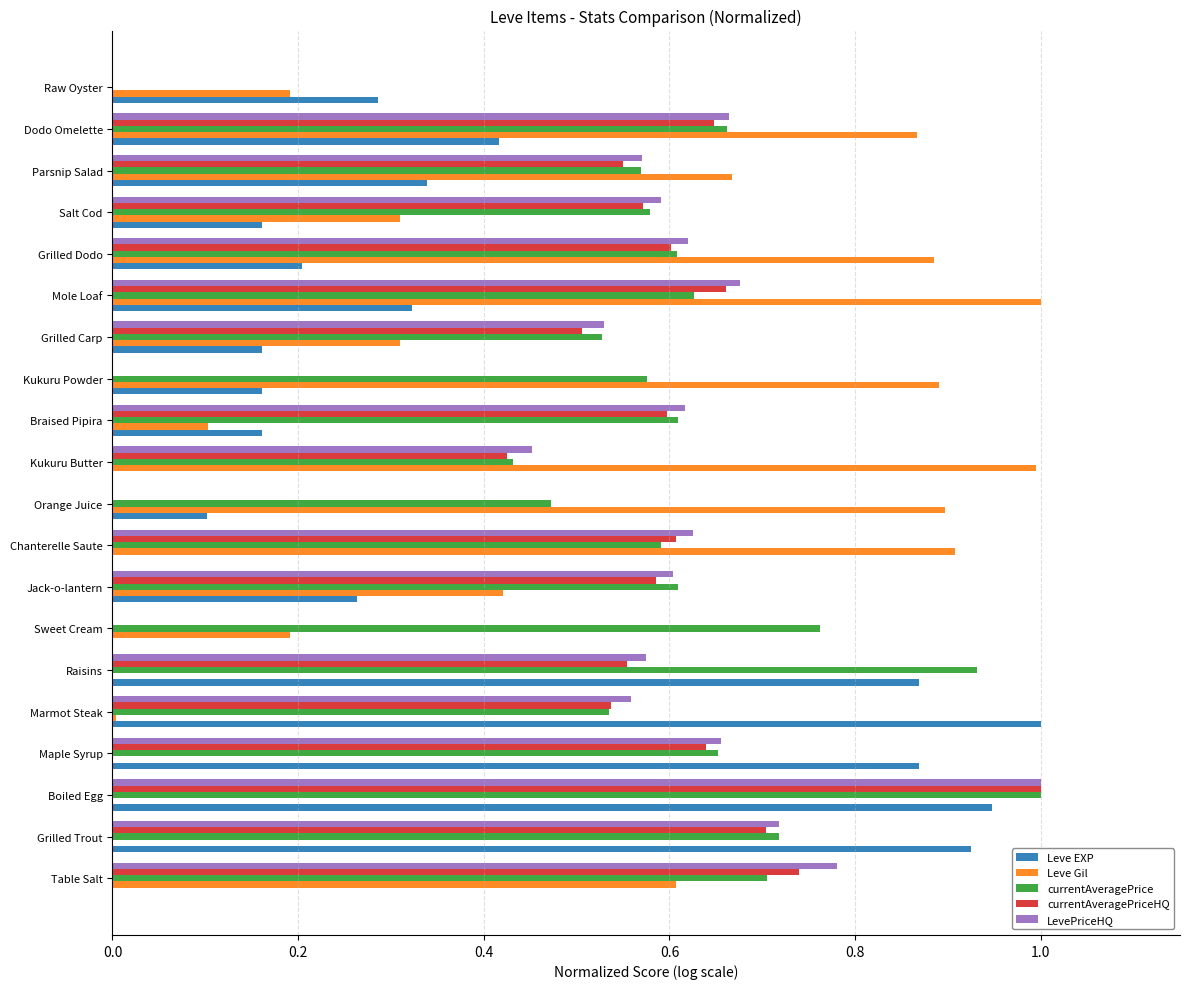

What is the sum of all Leve Gil values?

9.2